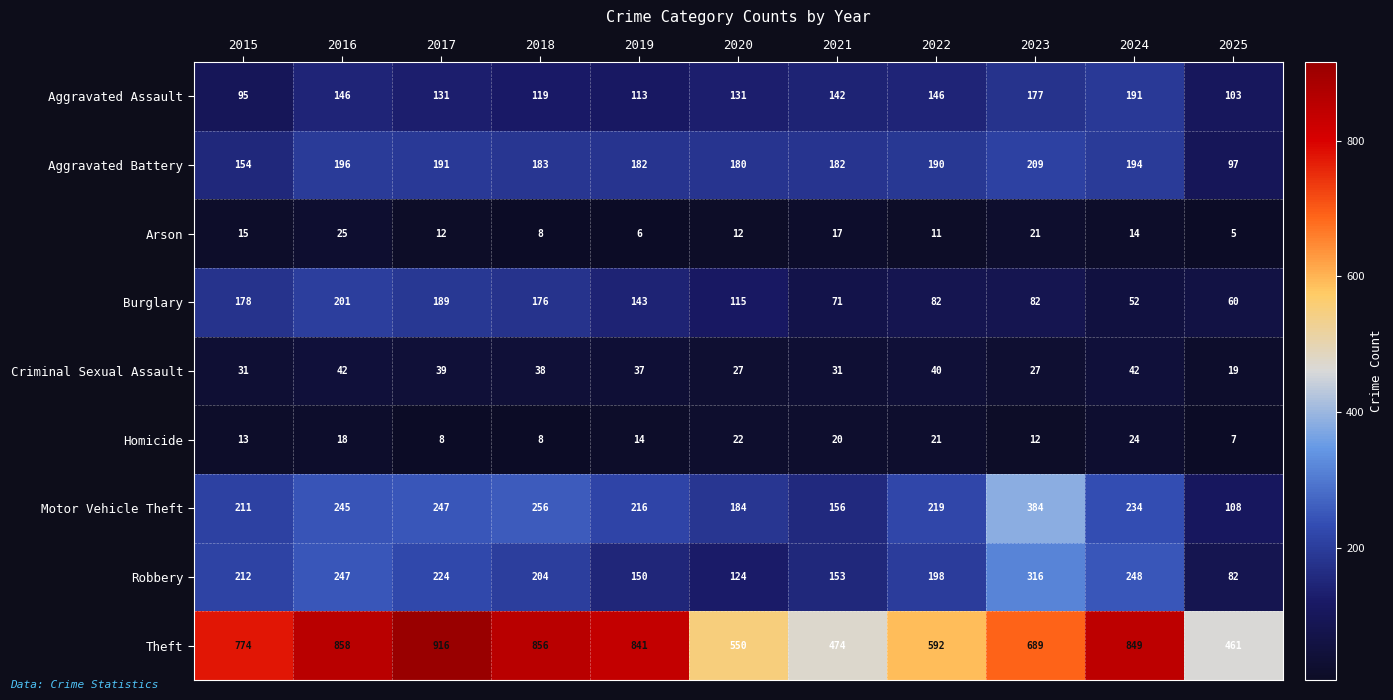

At which category is the sum across all series the highest?

2016